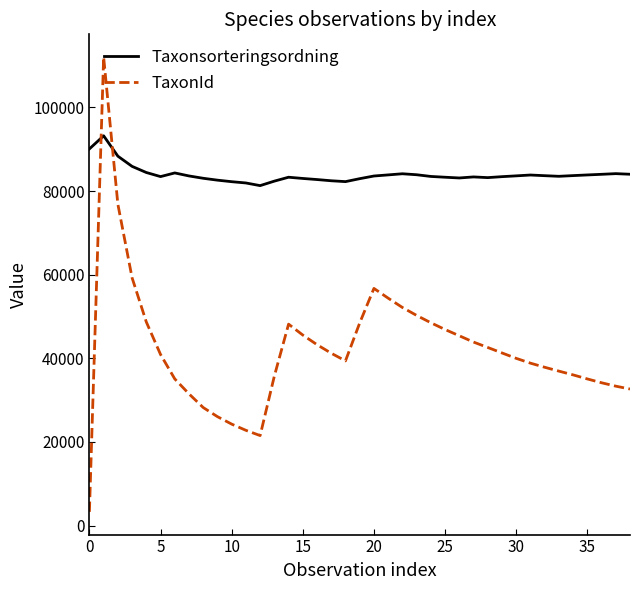

What is the maximum value shown in the chart?

112042.5